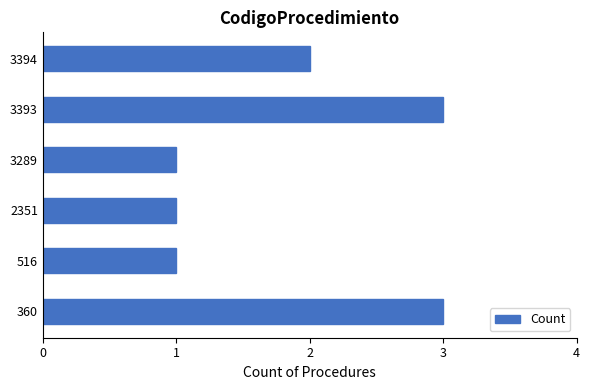

What is the maximum value shown in the chart?

3